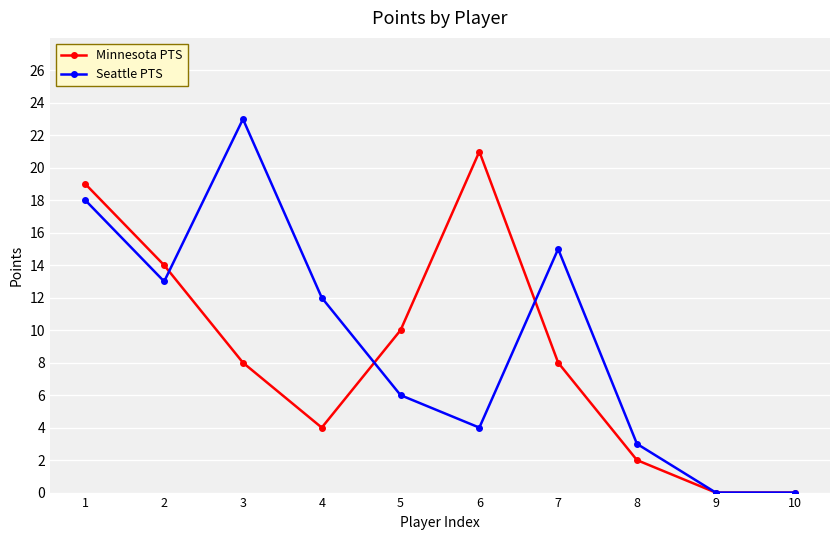

Where is Seattle PTS nearest to the value 11?

4